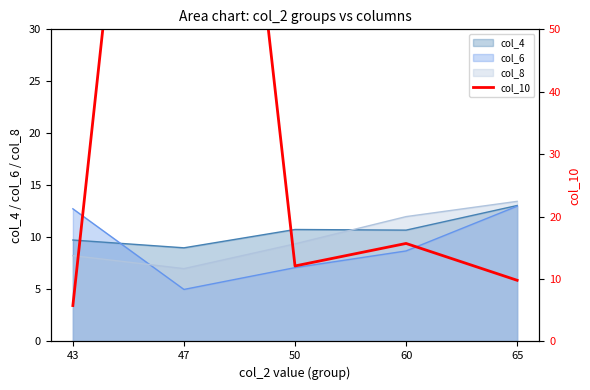

True or false: the data shows 12.1 at 50.

True